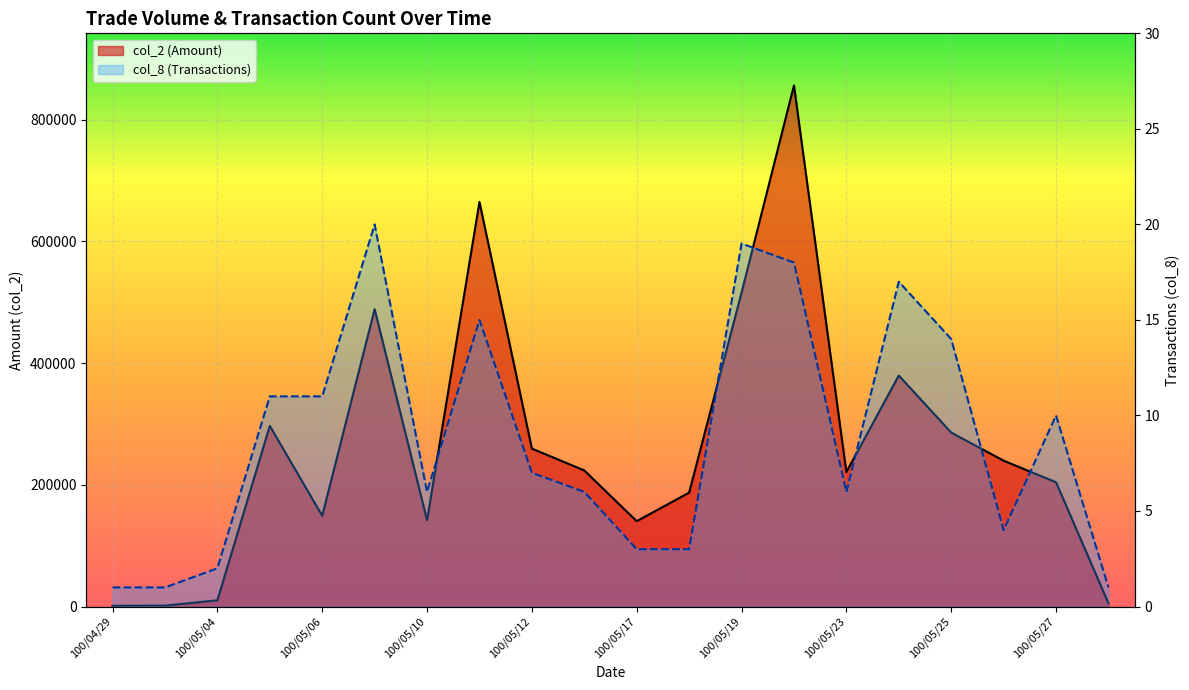

Rank the series by their maximum value, from highest to lowest.

col_2 (Amount), col_8 (Transactions)